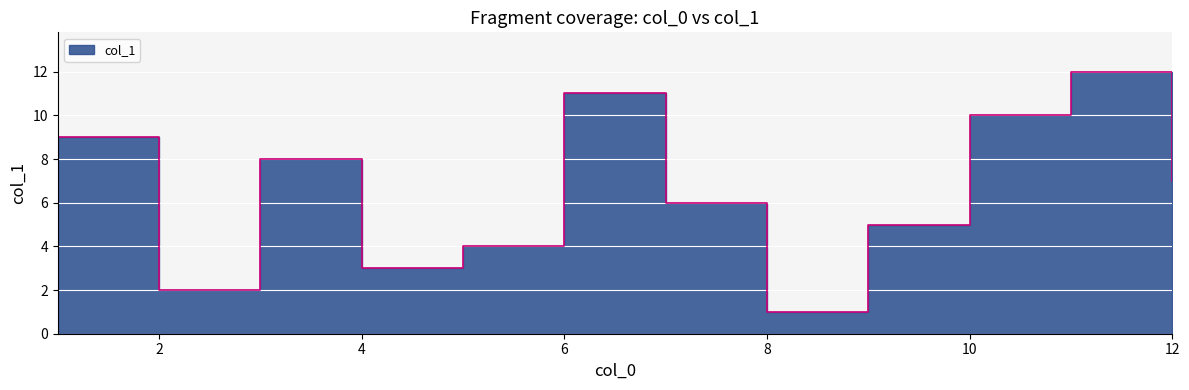

What is the ratio of the value at 9 to the value at 4?

1.7